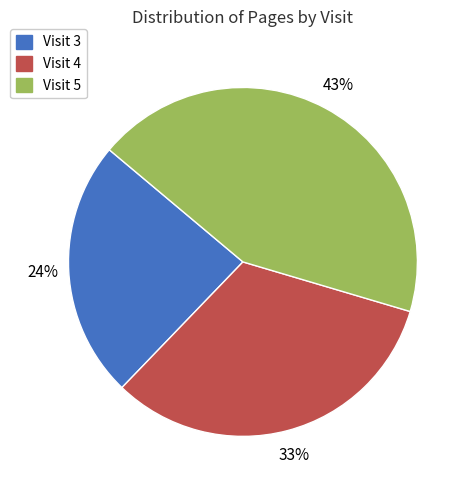

Count the number of slices in the pie.

3